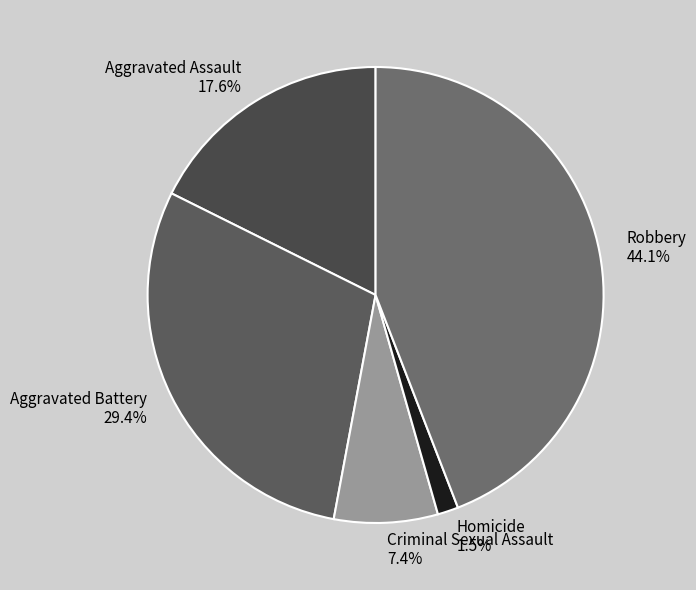

How many slices are in this pie chart?

5